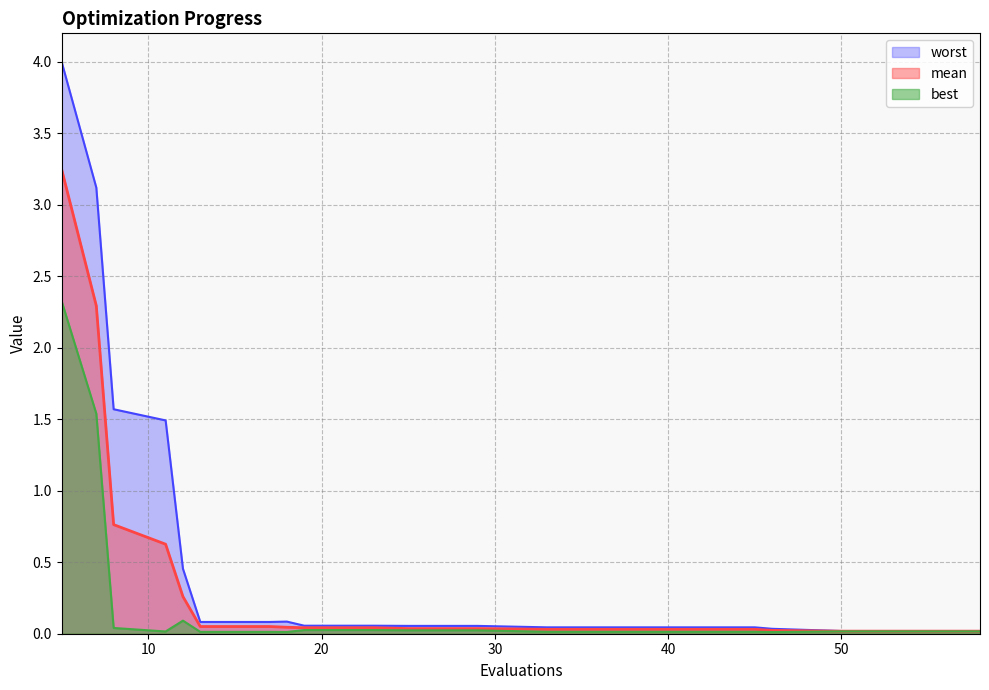

The best series shows 0.0 at 19. True or false?

False